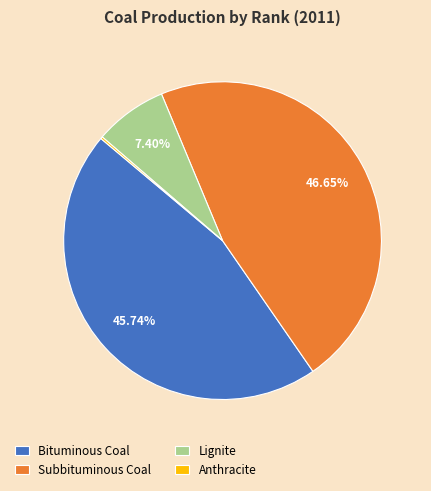

Is there any slice that represents more than half of the pie?

No